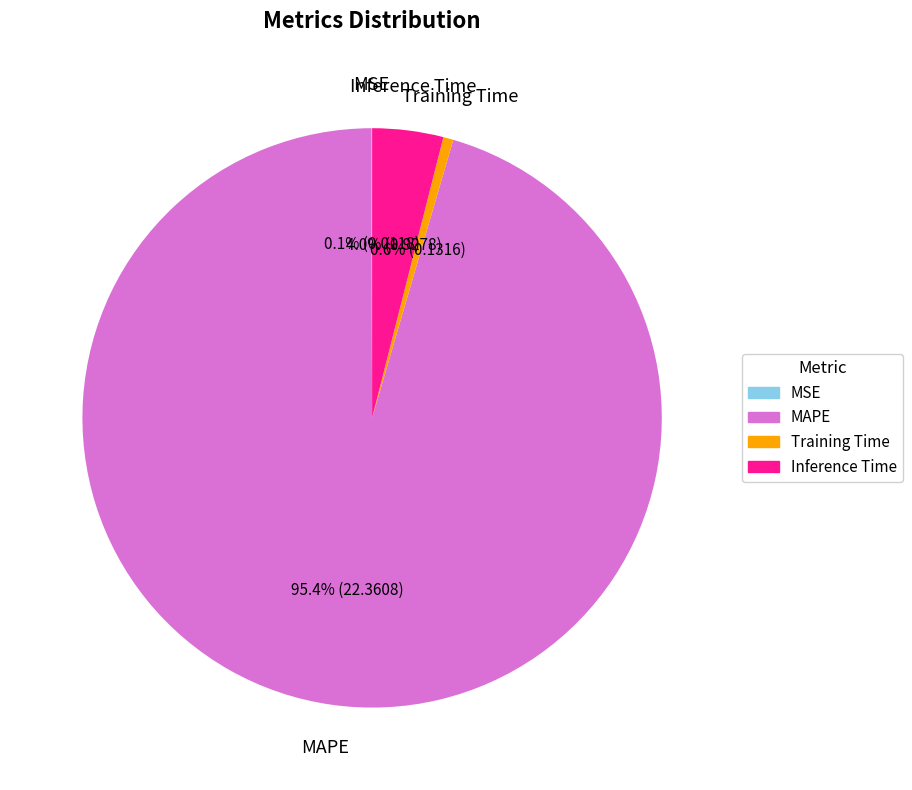

What percentage is NOT represented by Inference Time?

96.0%